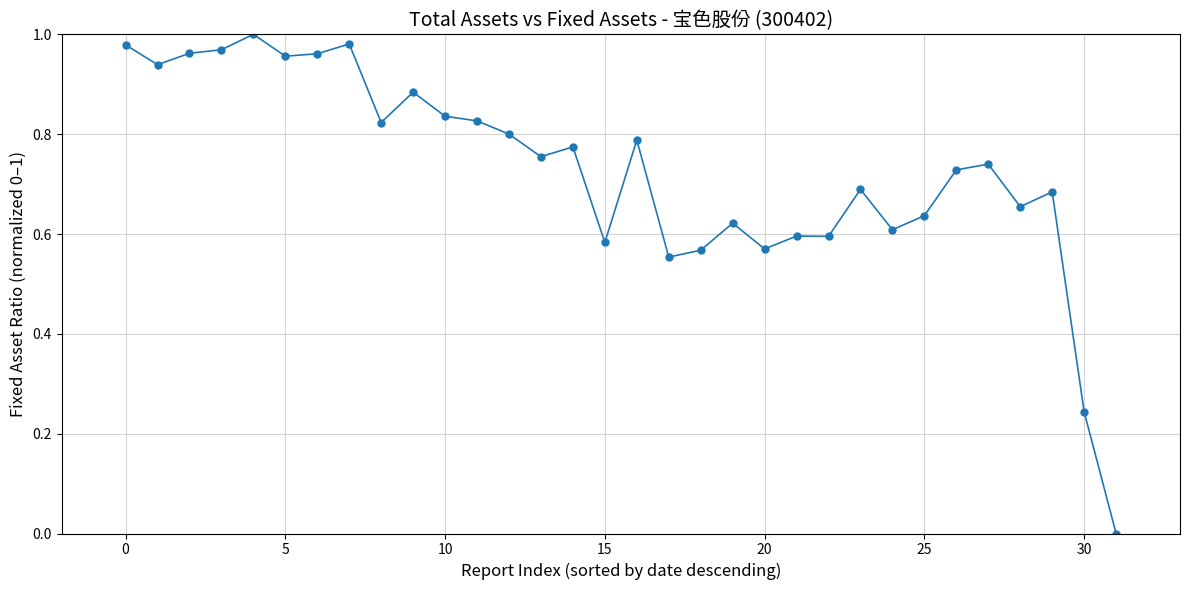

True or false: there are more than 1 points higher than both neighbors.

True